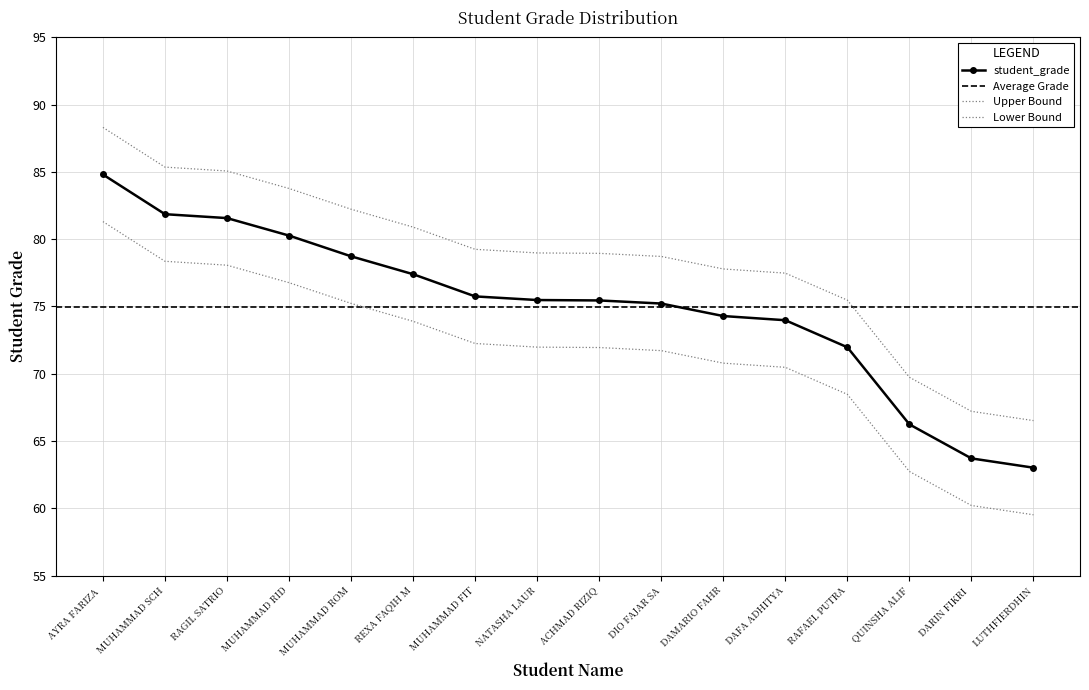

What is the change in value from DARIN FIKRI to LUTHFIERDHIN?

-0.7